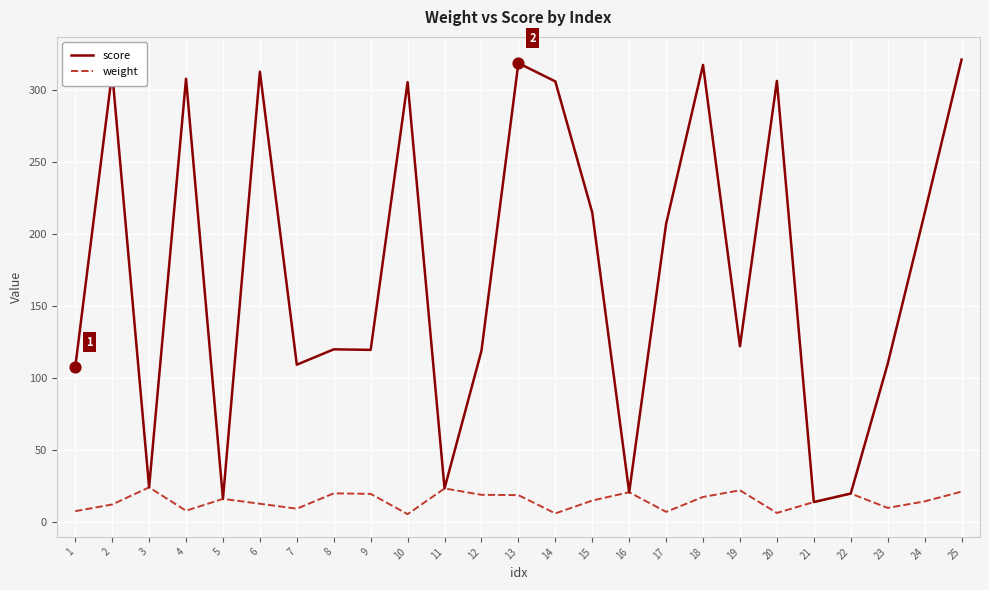

Which series has the largest range (max minus min)?

score